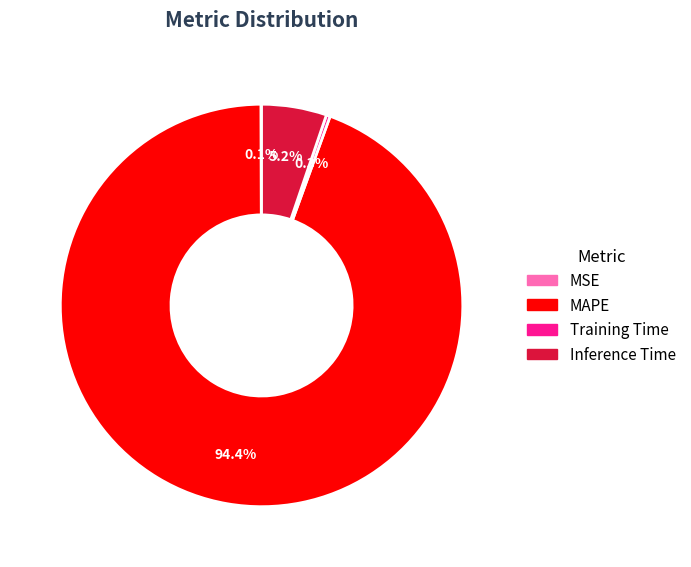

Is there any slice that represents more than half of the pie?

Yes